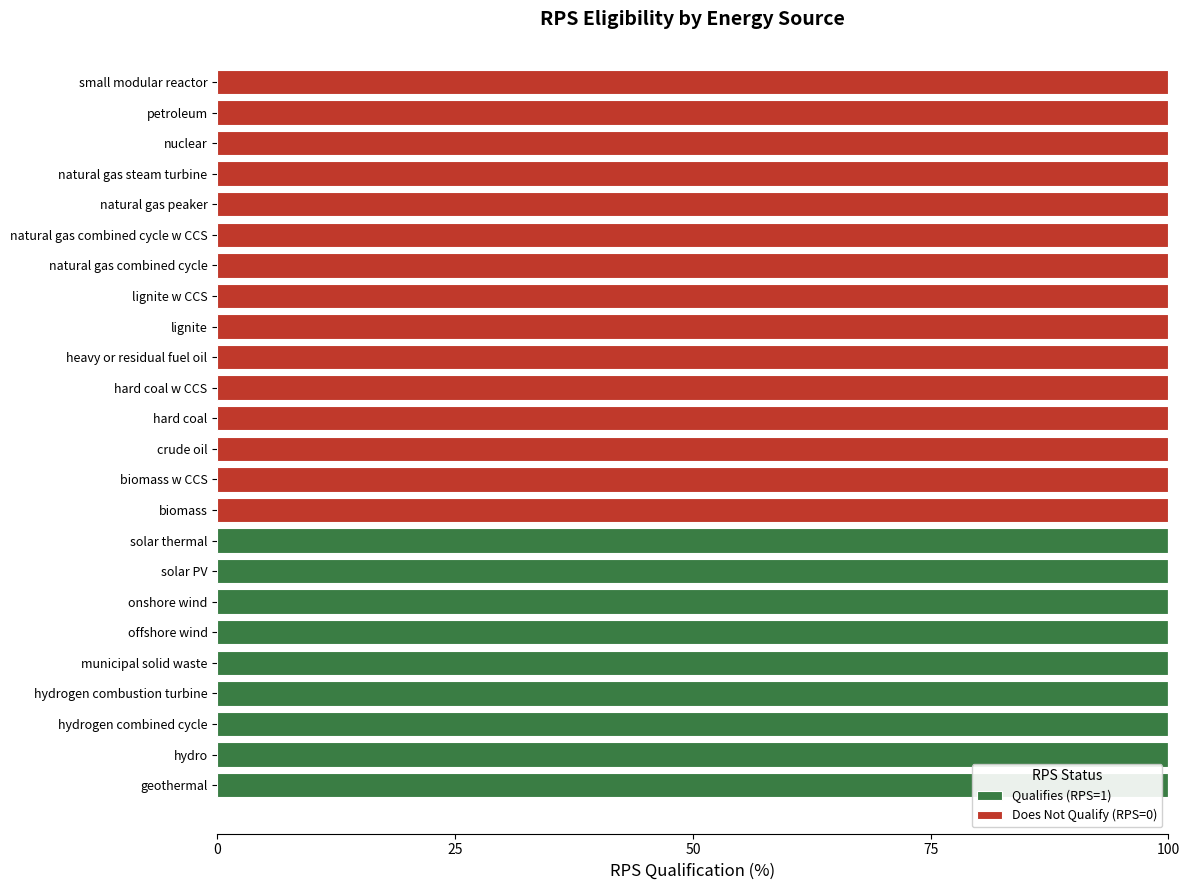

The Qualifies (RPS=1) series shows 0 at nuclear. True or false?

True